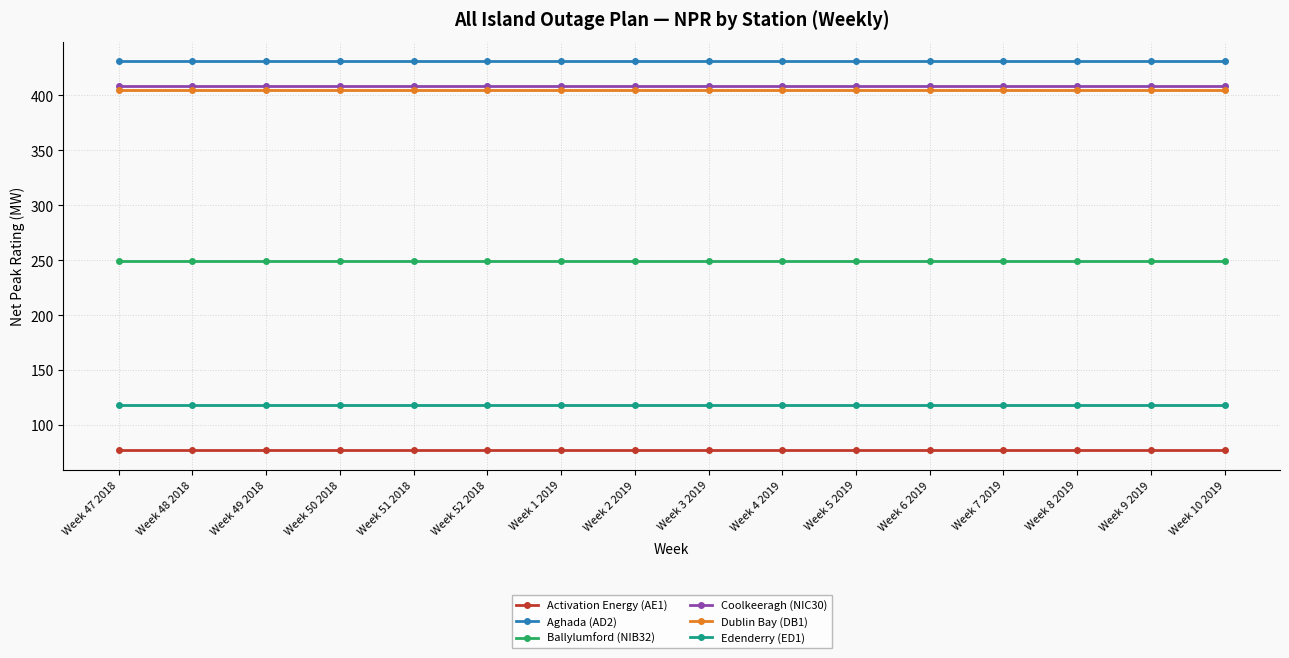

True or false: Coolkeeragh (NIC30) and Aghada (AD2) cross at least once.

False